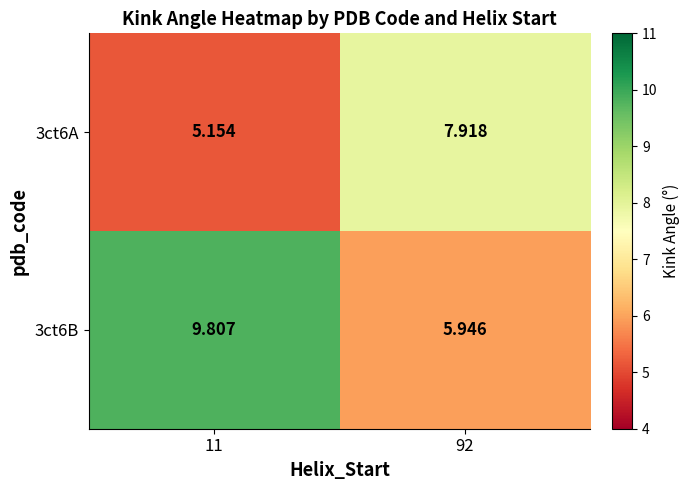

Which category has the lowest value across all series?

11